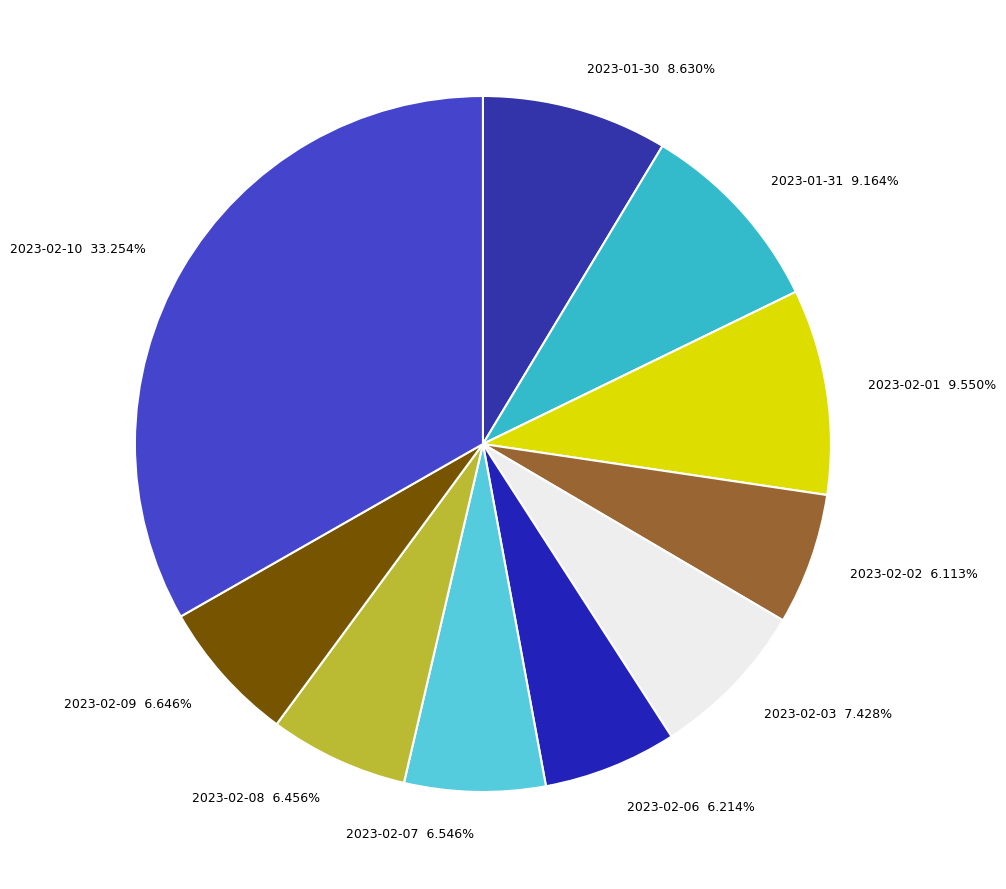

Do 2023-02-10 33.254% and 2023-02-03 7.428% together represent more than half of the pie?

No